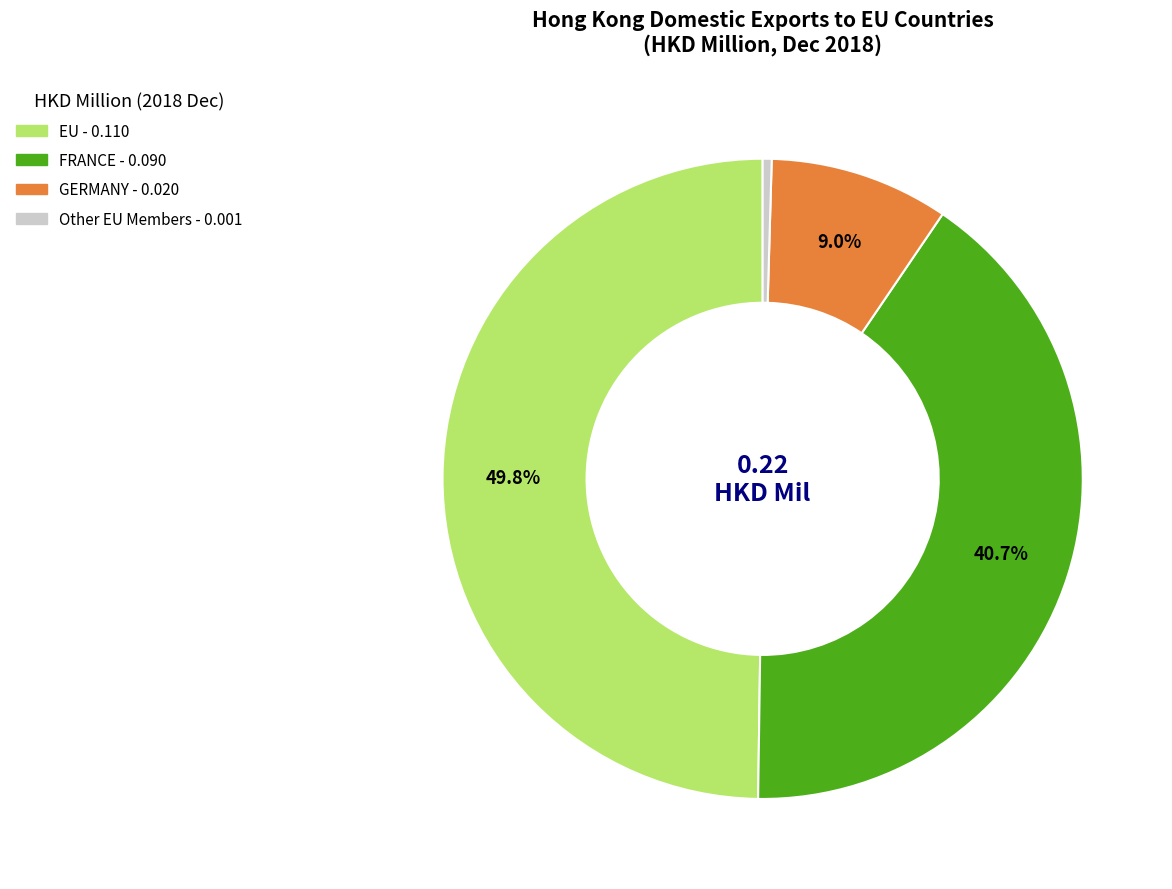

Count the number of slices in the pie.

4